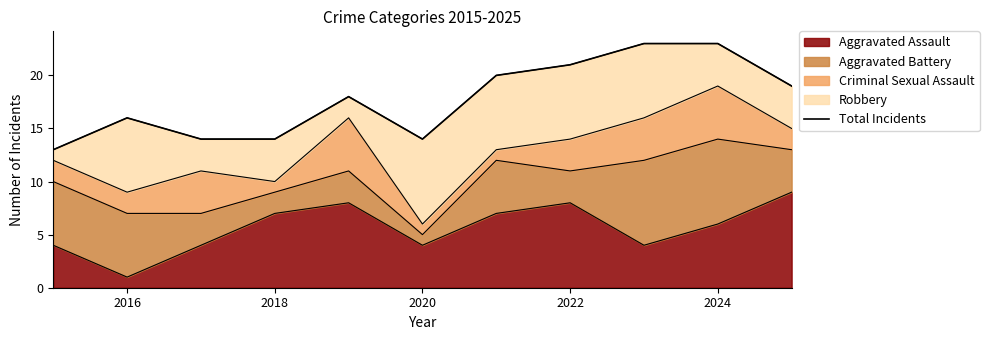

Which category has the lowest value in the Aggravated Assault series?

2016